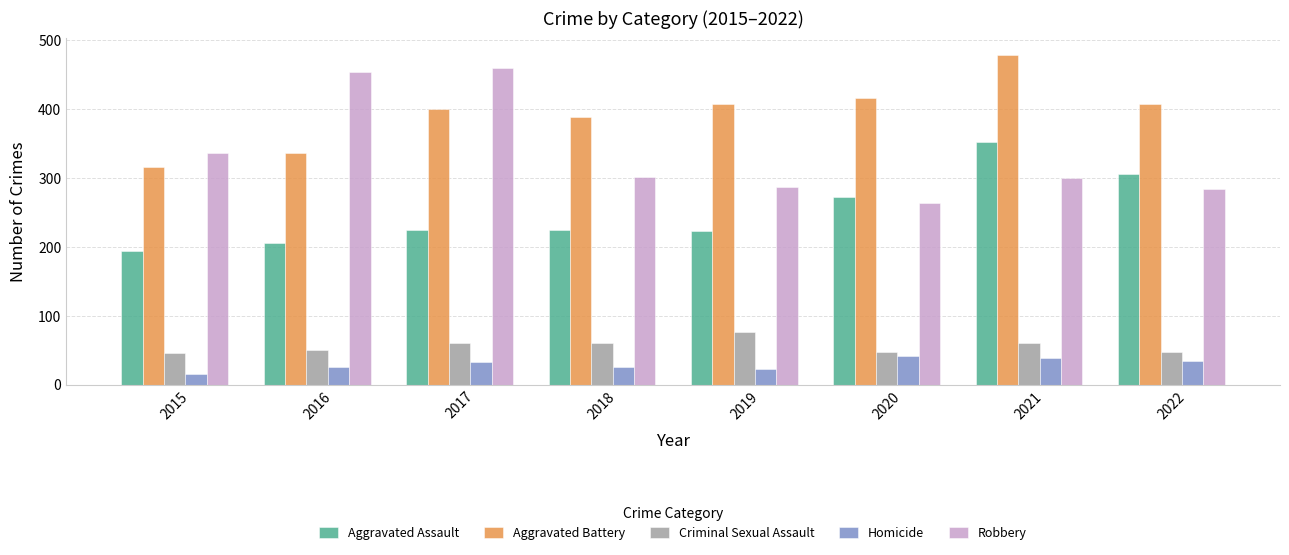

Which category has the lowest value across all series?

2015